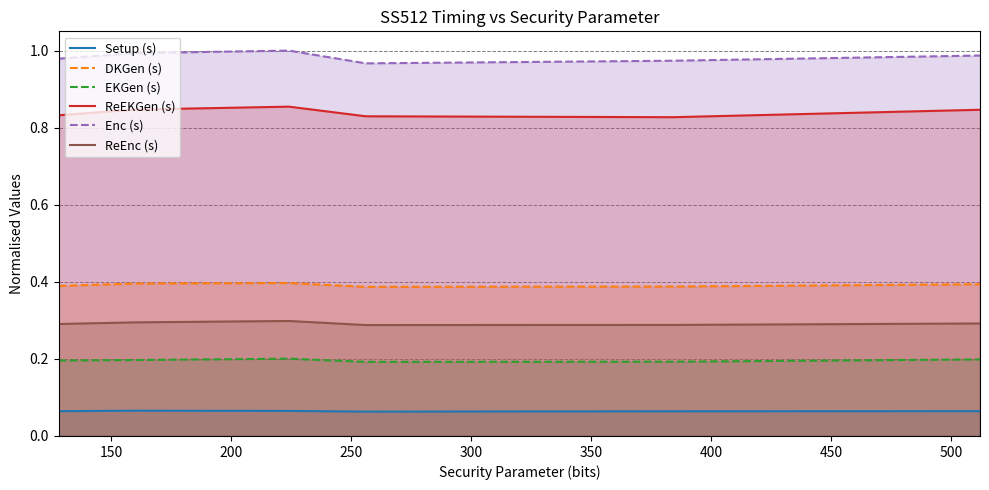

True or false: ReEnc (s) and DKGen (s) intersect in this chart.

False